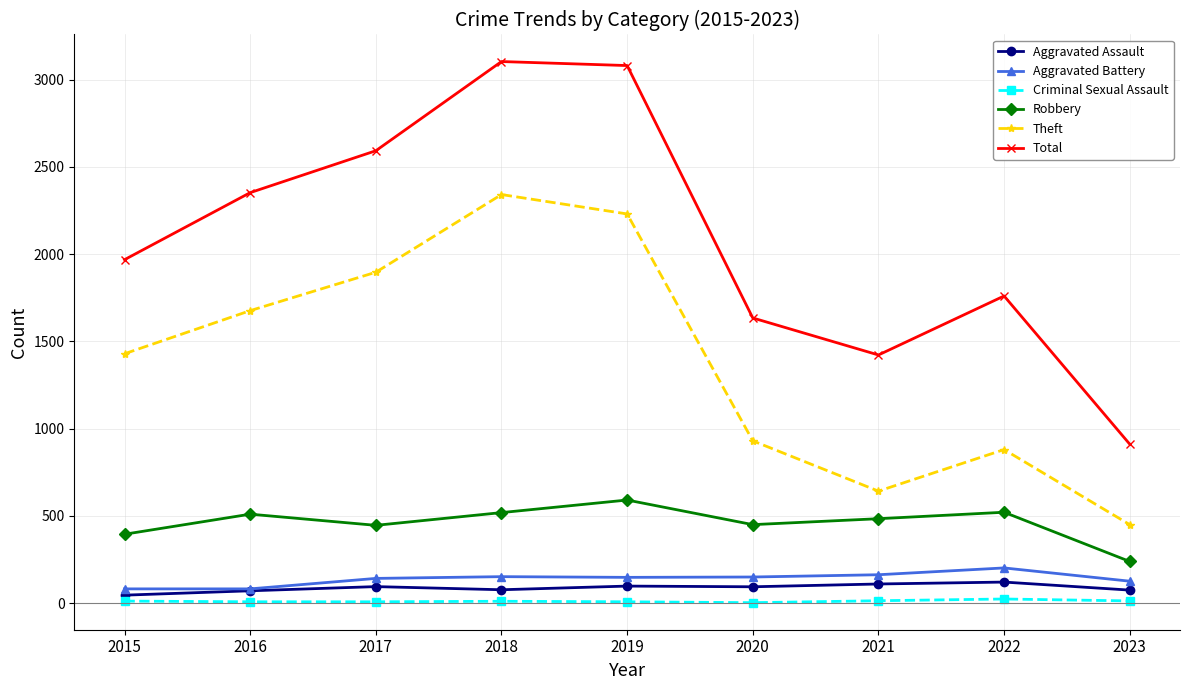

Is the value of Aggravated Battery at 2017 greater than the value of Robbery at 2018?

No